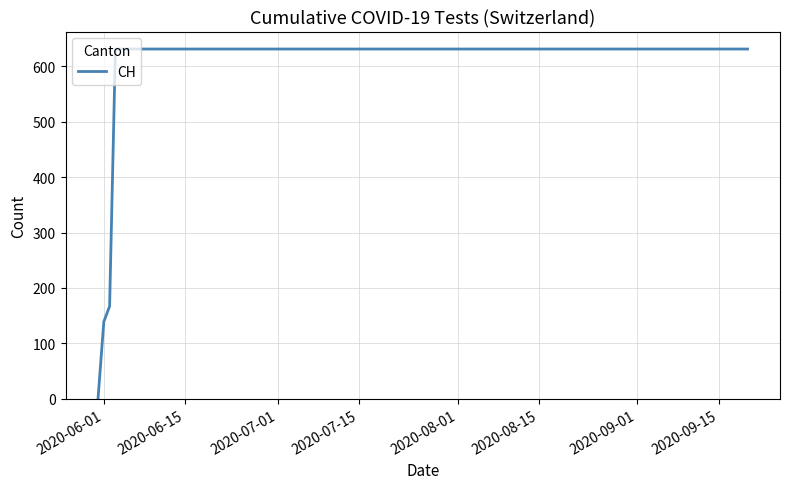

What is the greatest value displayed?

631